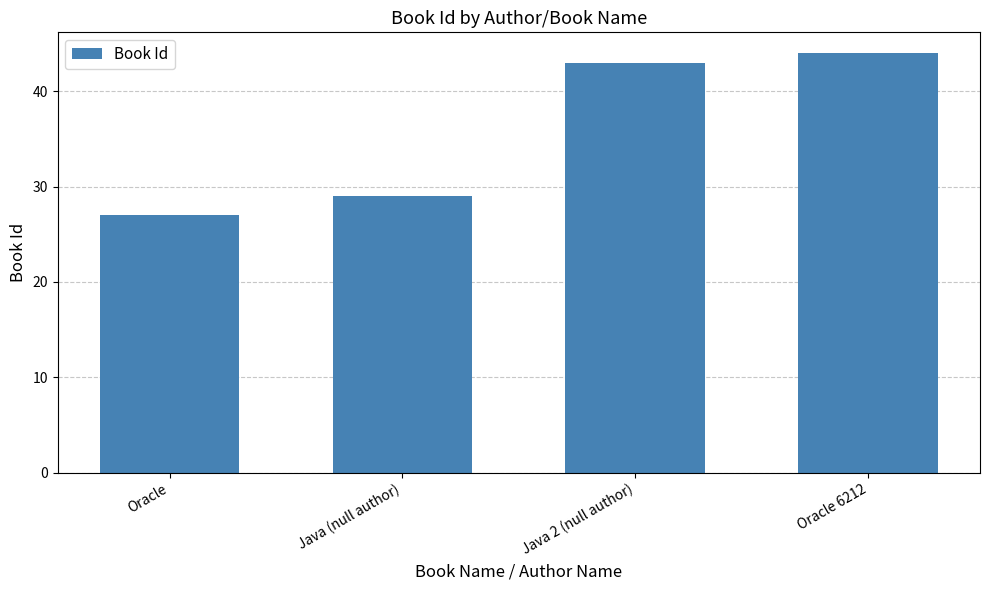

Read the value at Oracle.

27